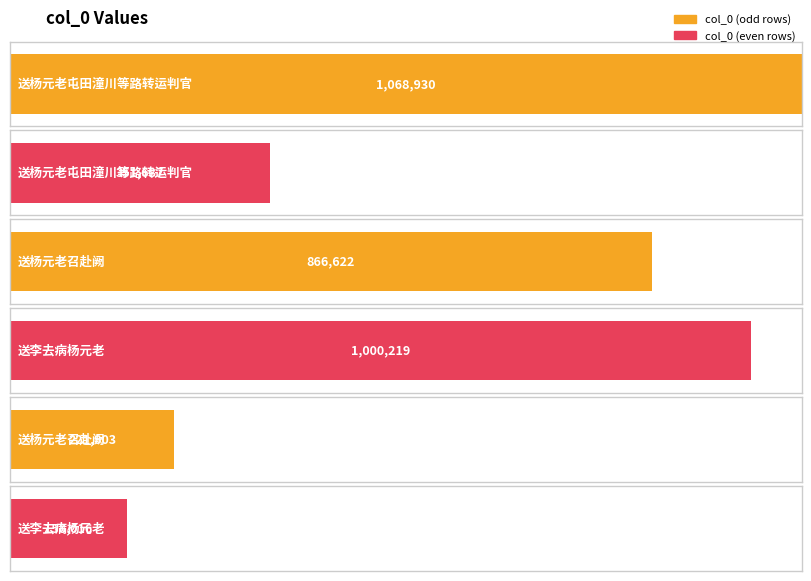

What is the difference between the maximum and minimum values?

910914